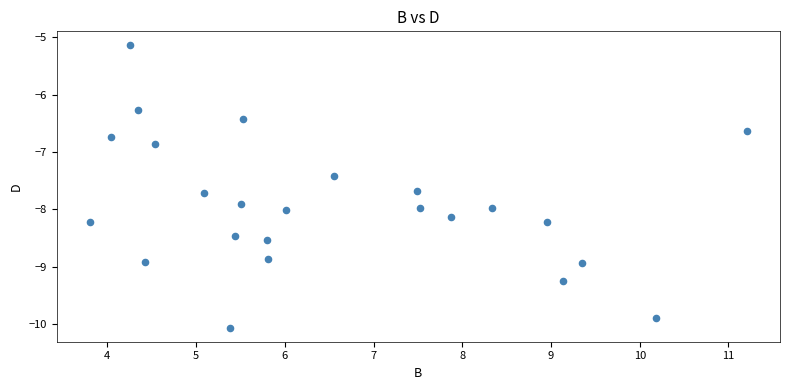

What is the range of X values (max minus min)?

7.4